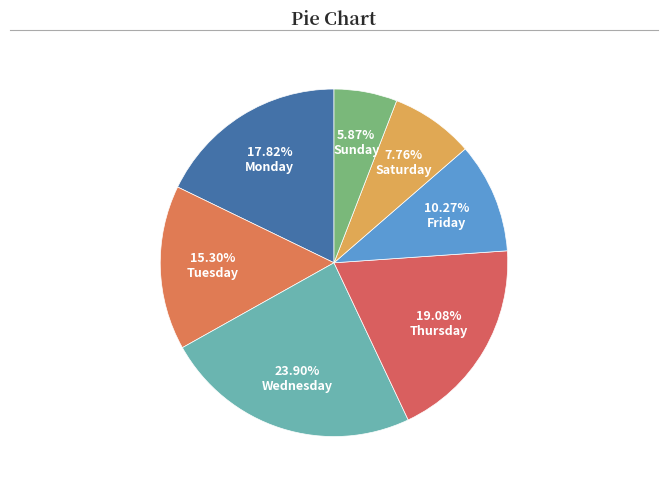

Which slice is the largest?

23.90% Wednesday